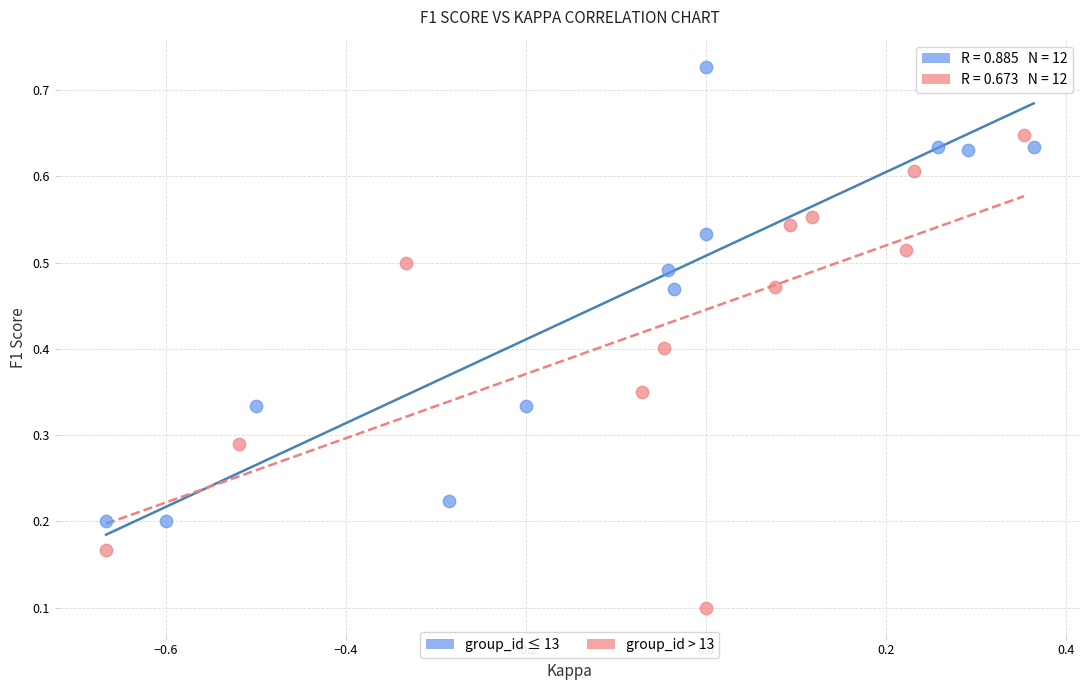

Which series contains the lowest Y value?

group_id > 13